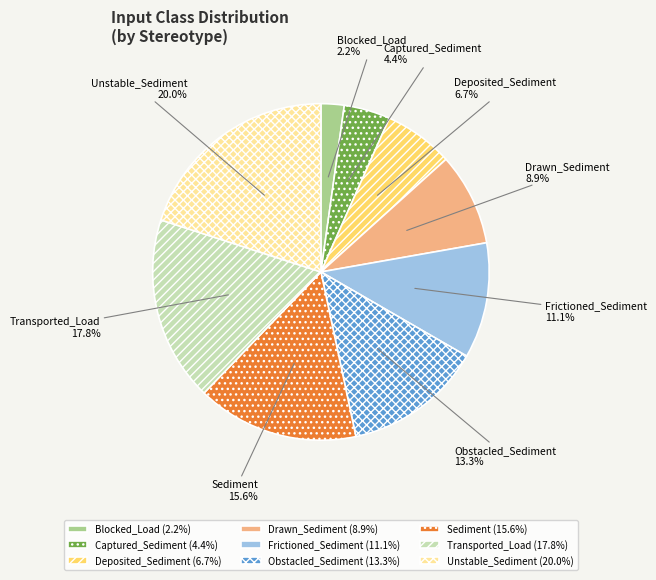

Between Drawn_Sediment and Sediment, which is larger?

Sediment